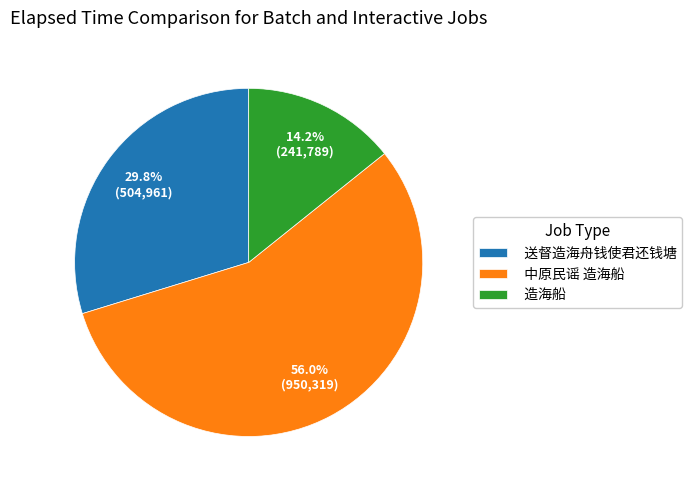

Approximately how many times larger is the value at 造海船 compared to 送督造海舟钱使君还钱塘?

0.5